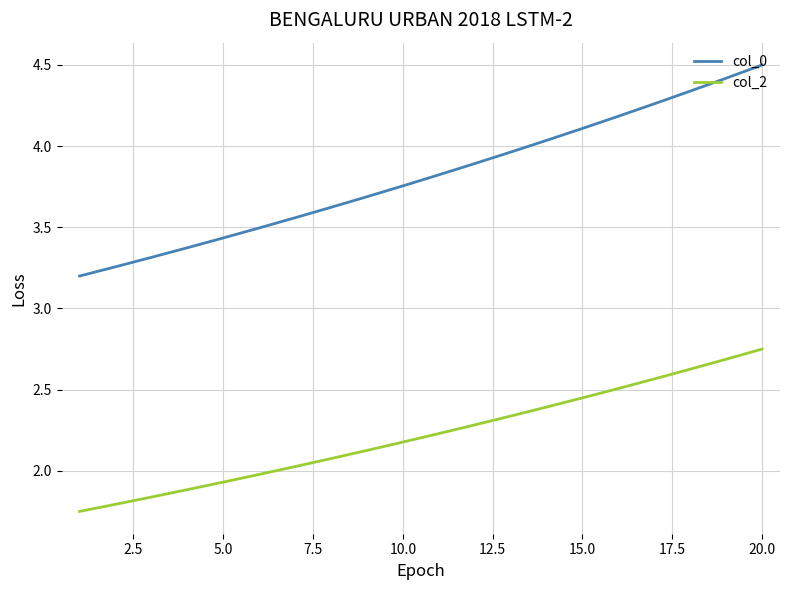

What is the maximum value for col_0?

4.5